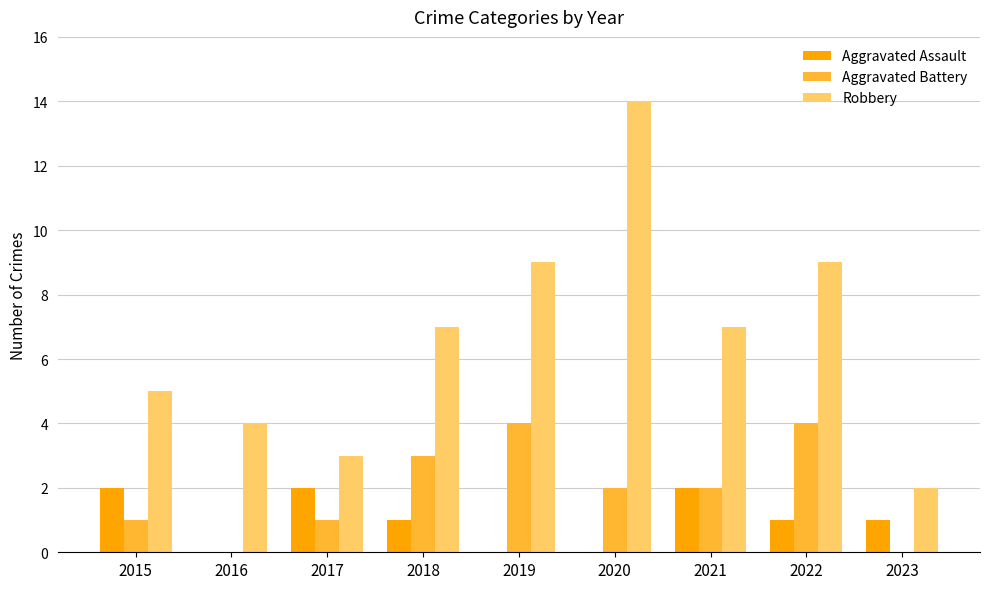

True or false: Aggravated Assault has a value of 2 at 2015.

True